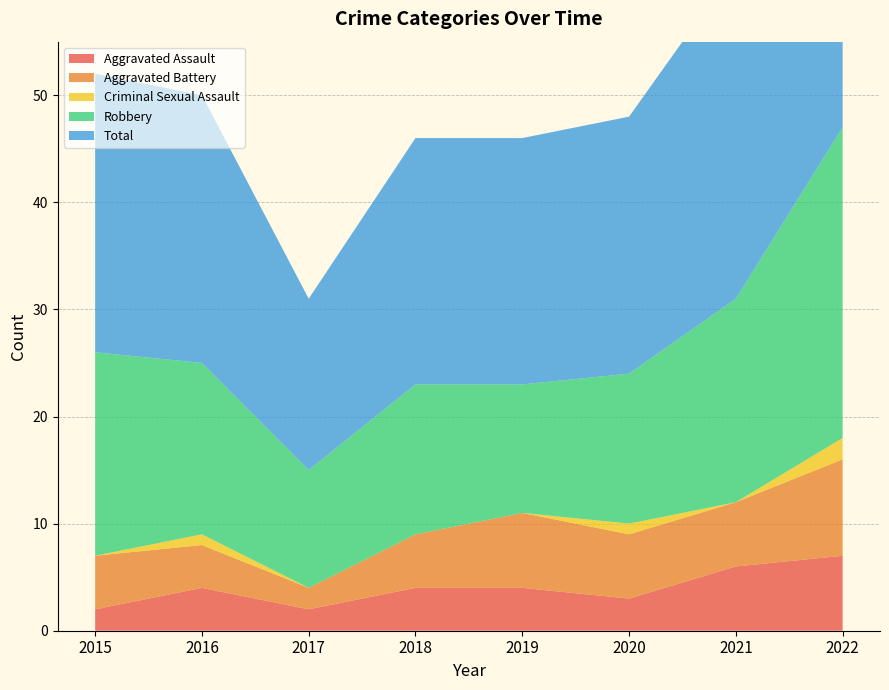

Reading right to left, what are all the values shown in this chart?

Aggravated Assault: 2022=7	2021=6	2020=3	2019=4	2018=4	2017=2	2016=4	2015=2
Aggravated Battery: 2022=9	2021=6	2020=6	2019=7	2018=5	2017=2	2016=4	2015=5
Criminal Sexual Assault: 2022=2	2021=0	2020=1	2019=0	2018=0	2017=0	2016=1	2015=0
Robbery: 2022=29	2021=19	2020=14	2019=12	2018=14	2017=11	2016=16	2015=19
Total: 2022=47	2021=31	2020=24	2019=23	2018=23	2017=16	2016=25	2015=26